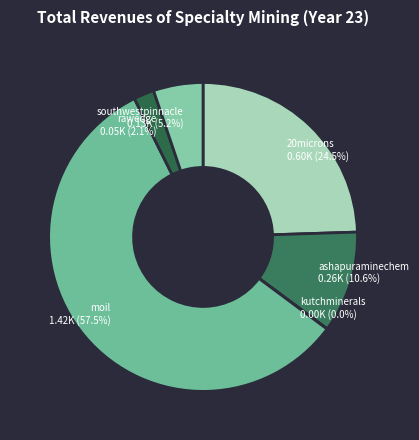

Is moil the majority of the pie?

Yes